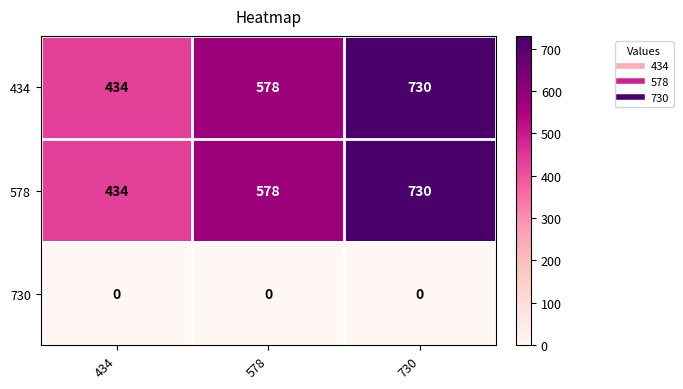

Count the 578 values in the range 434 to 730.

3